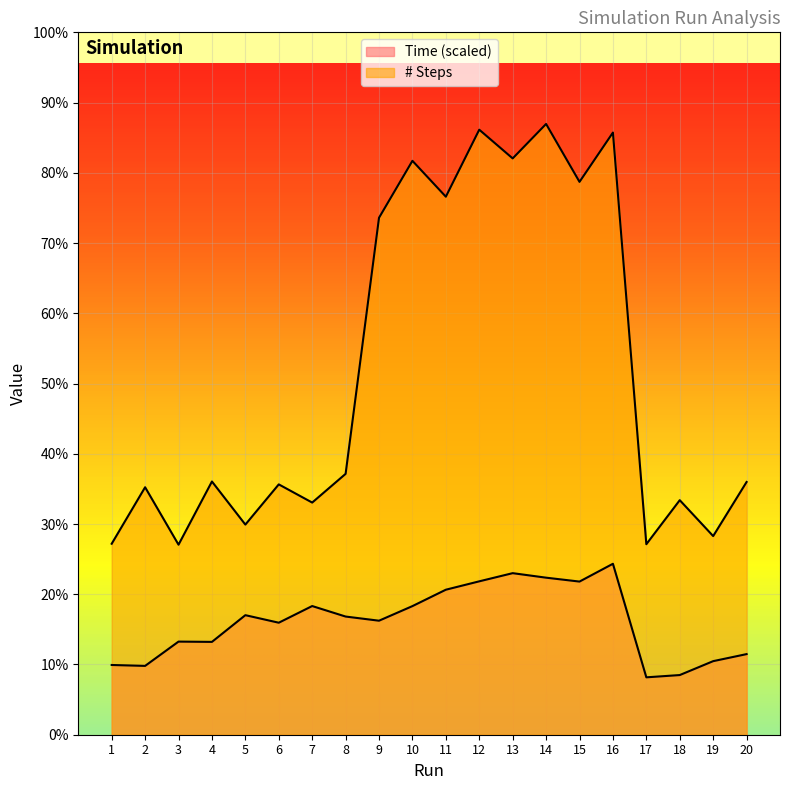

True or false: Time has more than 2 interior local peaks.

True